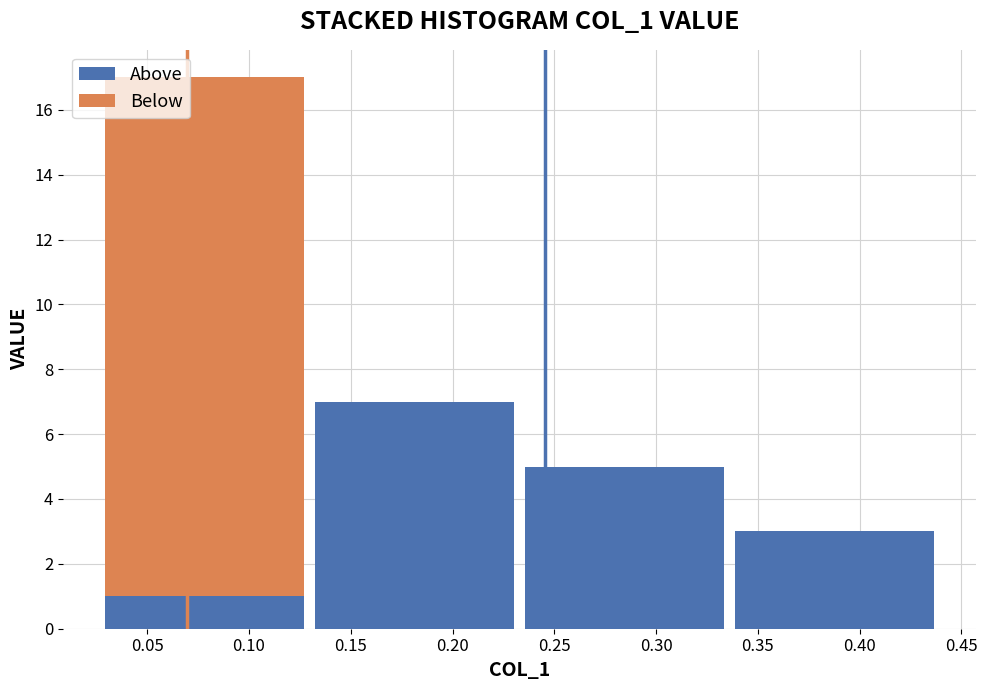

What is the total height of the stacked bar covering 0.025 to 0.130 on the x-axis? Neither the bar edges nor the heights are printed on the chart, so give them approximately, as read against the axes.

17